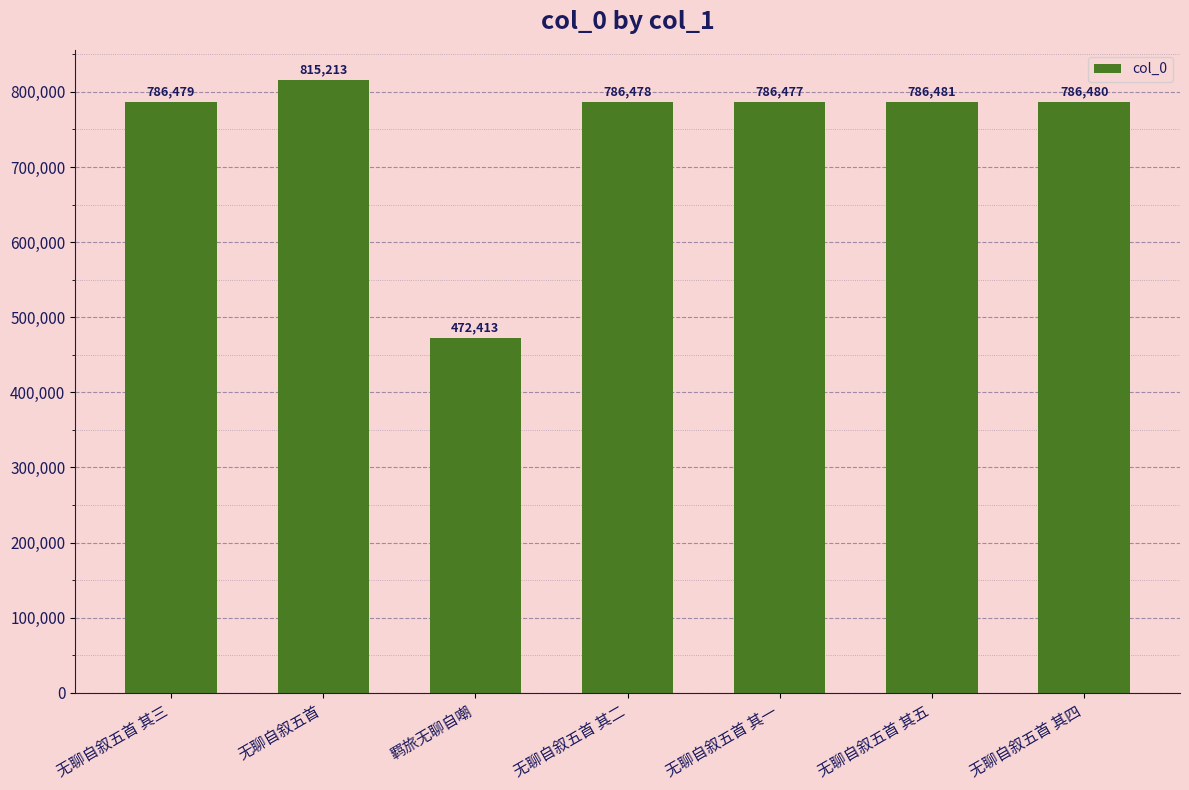

What is the difference between the values at 羁旅无聊自嘲 and 无聊自叙五首 其二?

314065